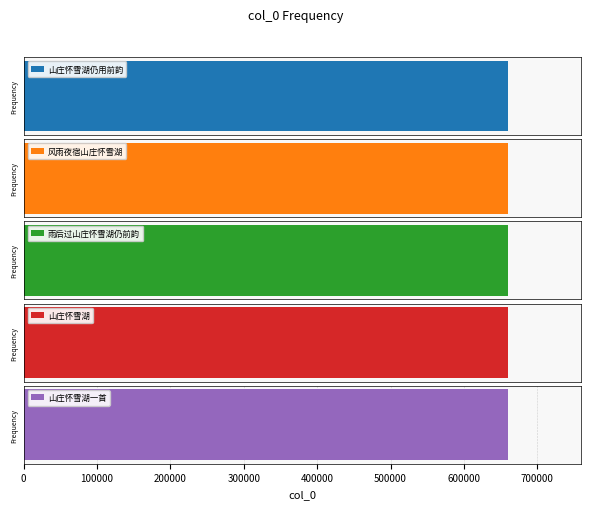

What is the change in value from 山庄怀雪湖 to 山庄怀雪湖一首?

-160